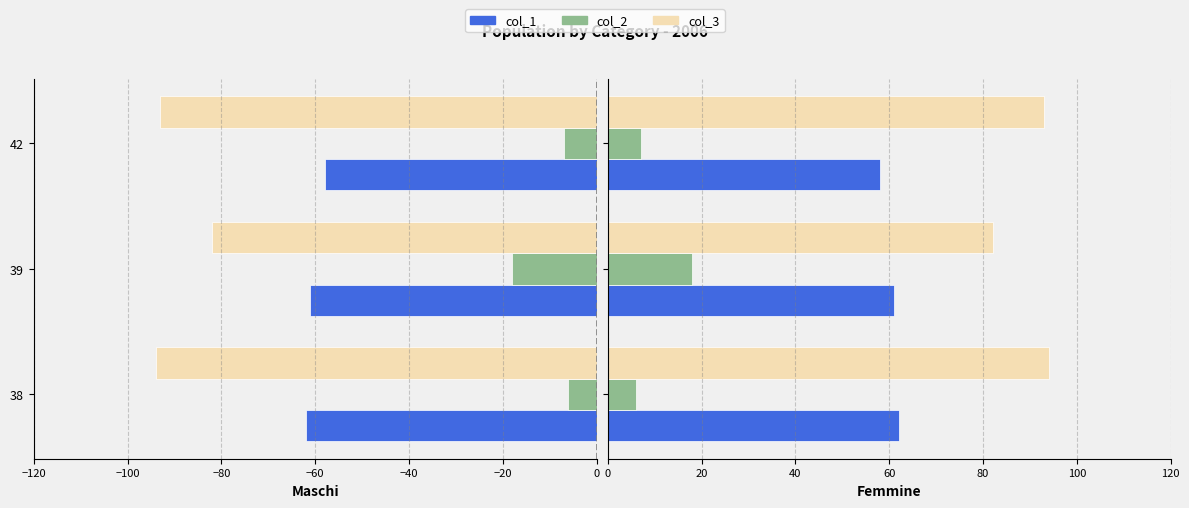

At how many categories does at least one series exceed 31?

3